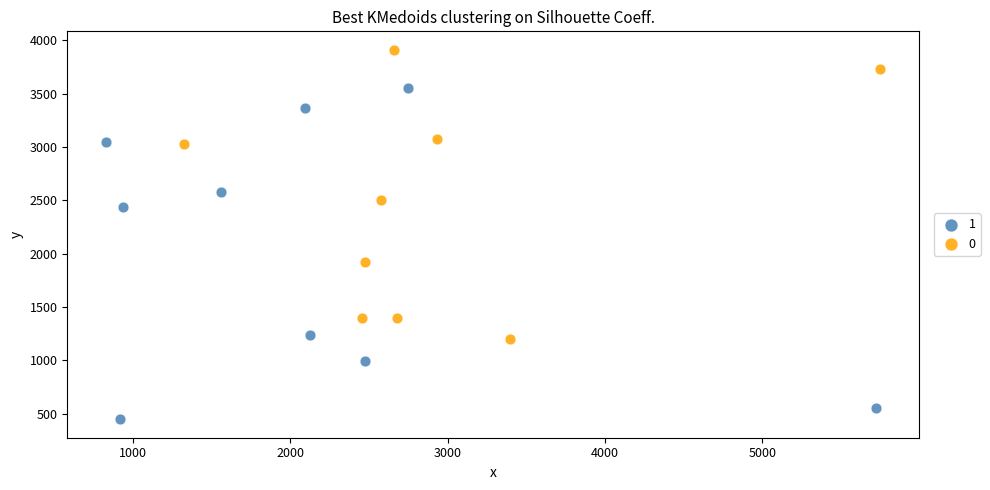

What are all the series names shown in the legend?

1, 0